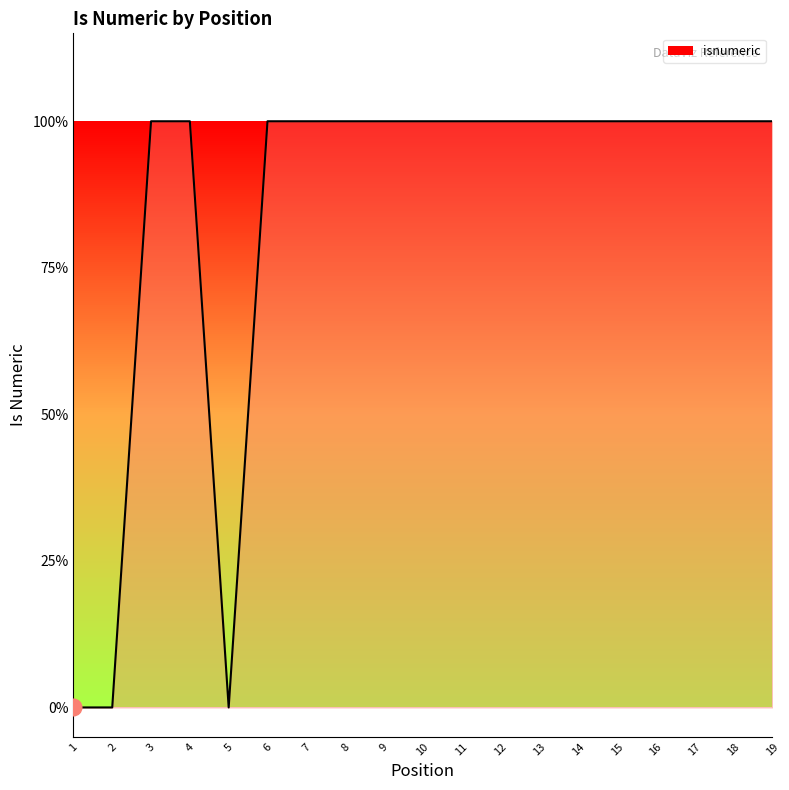

How many points are lower than both their immediate neighbors (excluding endpoints)?

1